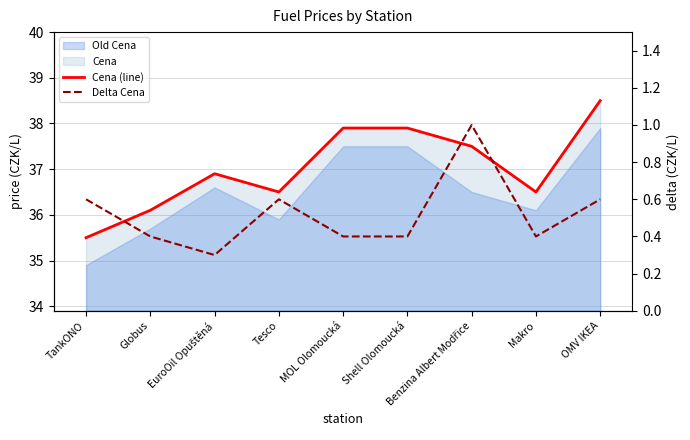

Where is the first local maximum for Cena (line)?

EuroOil Opuštěná